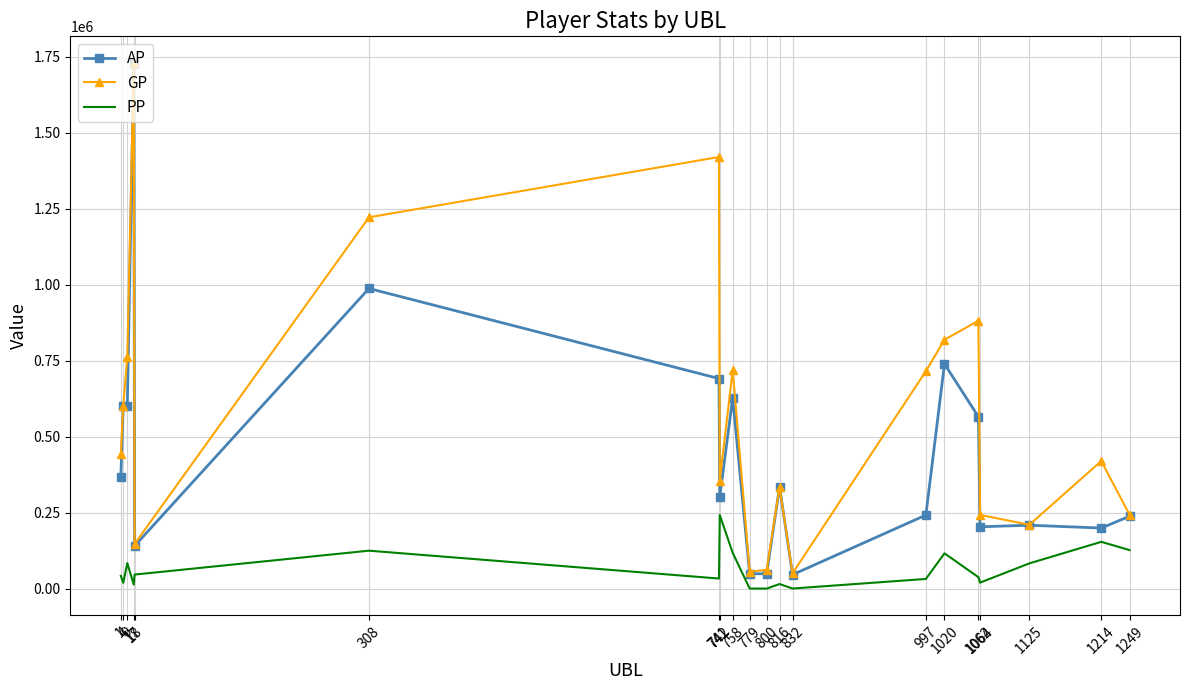

Between 1020 and 1249, which series saw the biggest shift?

GP